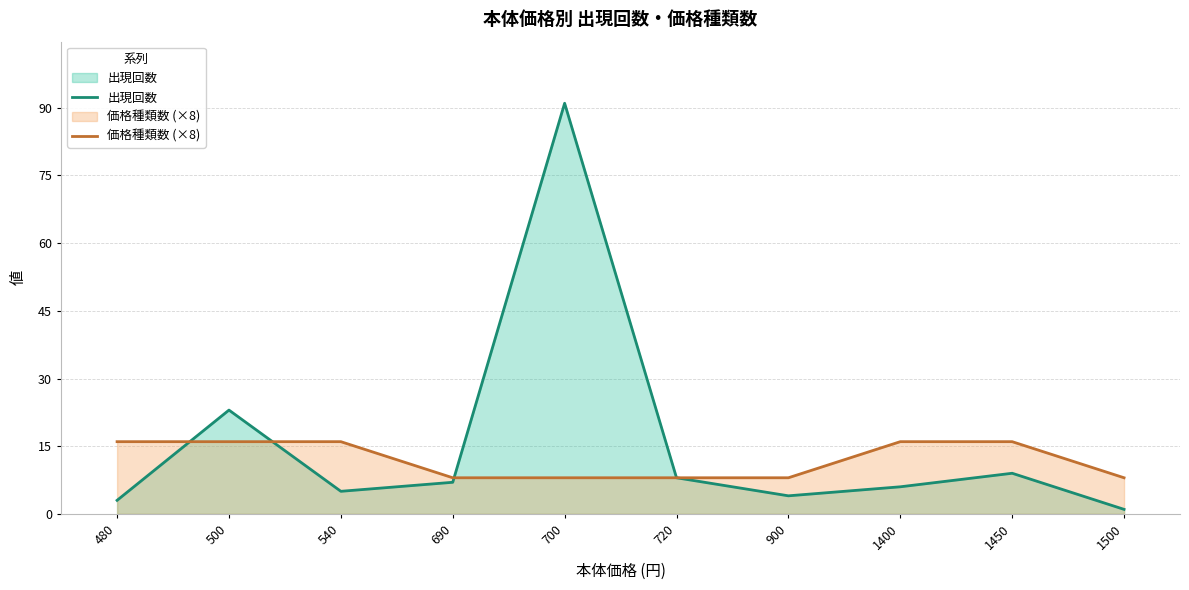

Where does the 出現回数 series first go above 7?

500